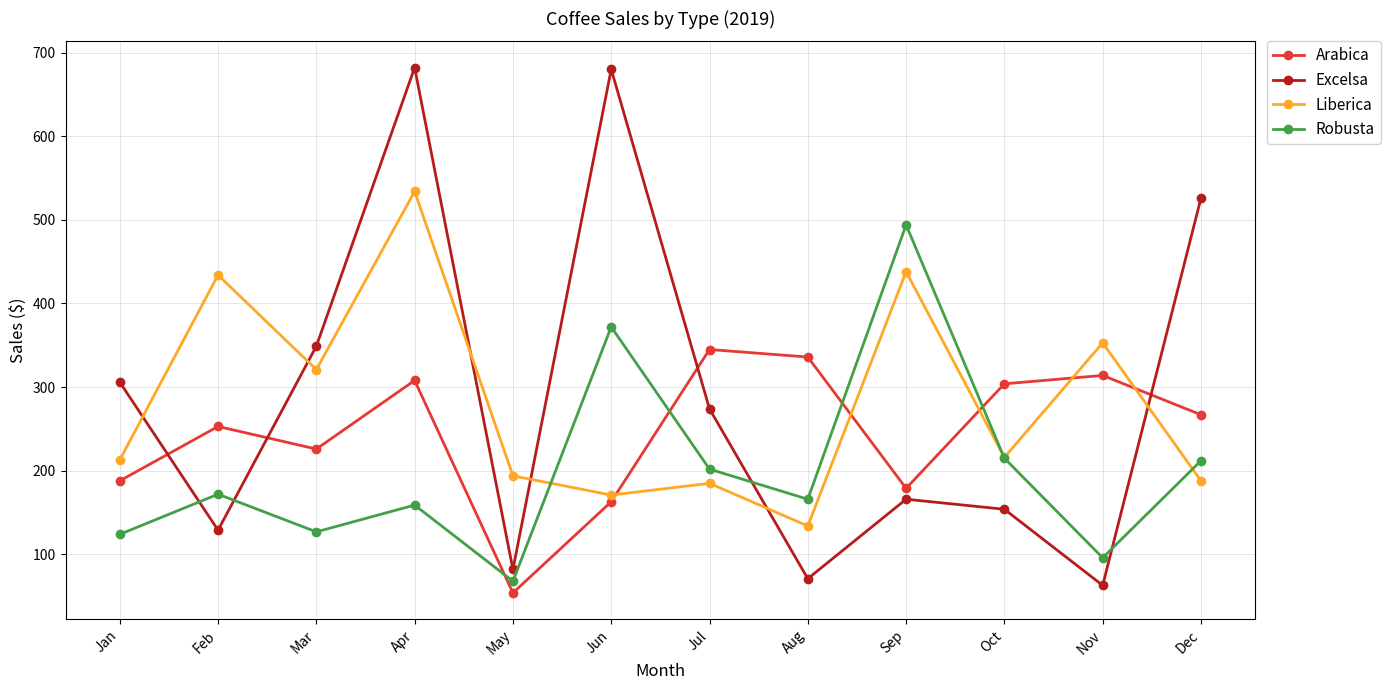

How many interior local peaks does the Arabica series have?

4